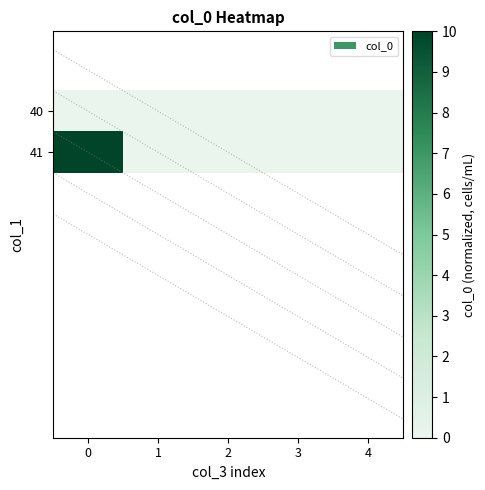

Reading right to left, list all the values displayed in this chart.

40: 4=0	3=0	2=0	1=0	0=0
41: 4=0	3=0	2=0	1=0	0=10